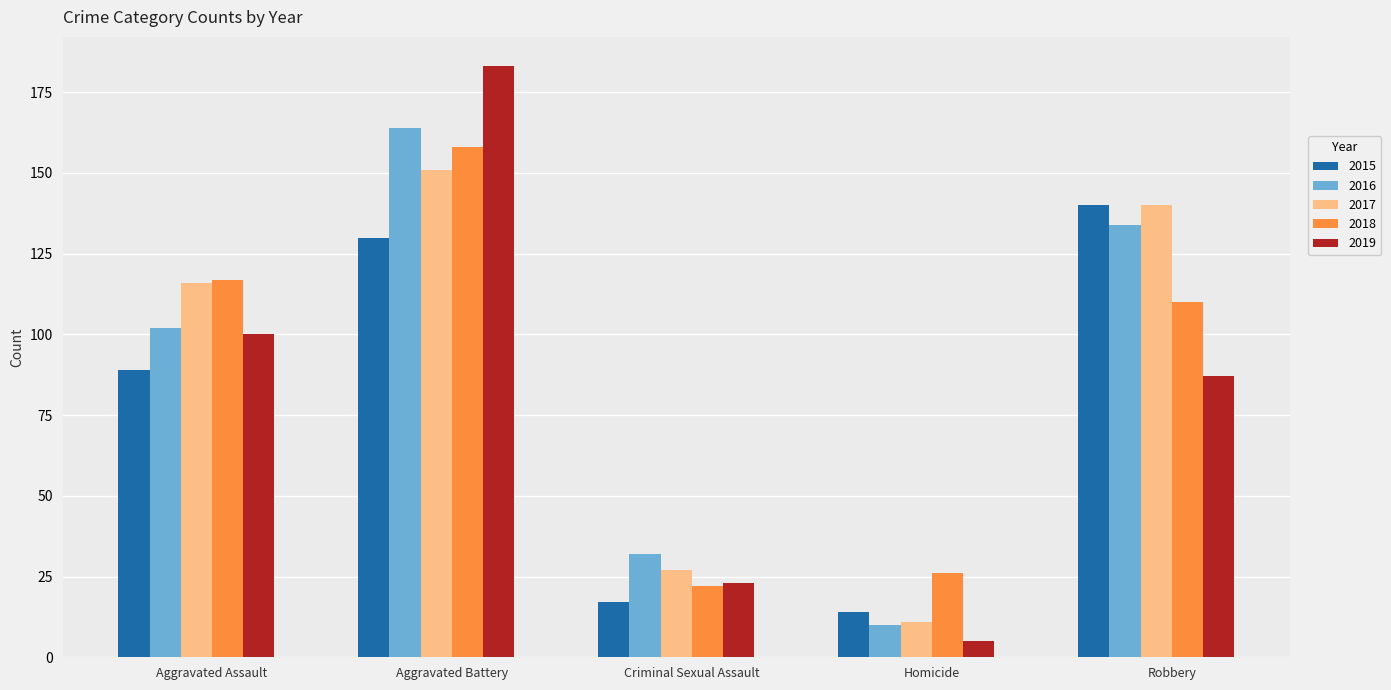

At which category is the sum across all series the highest?

Aggravated Battery